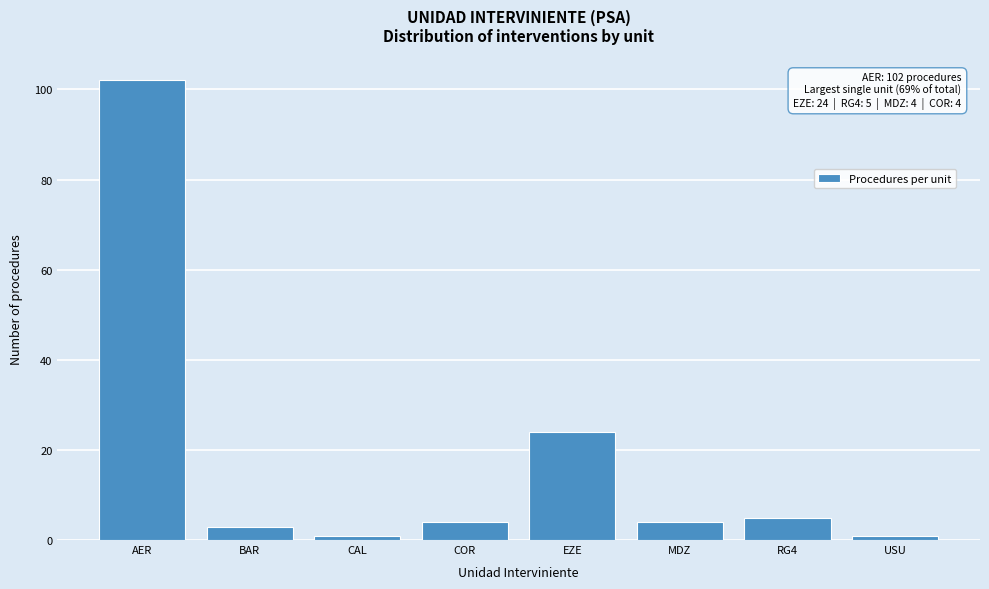

Reading right to left, extract all data points from this chart.

1	5	4	24	4	1	3	102